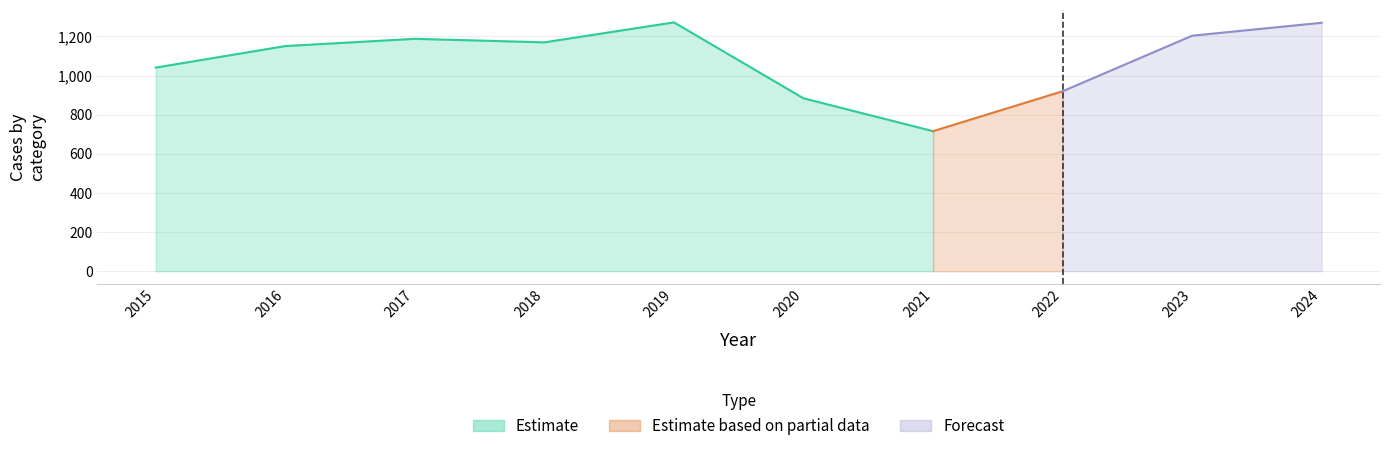

How many lines are shown in the chart?

3